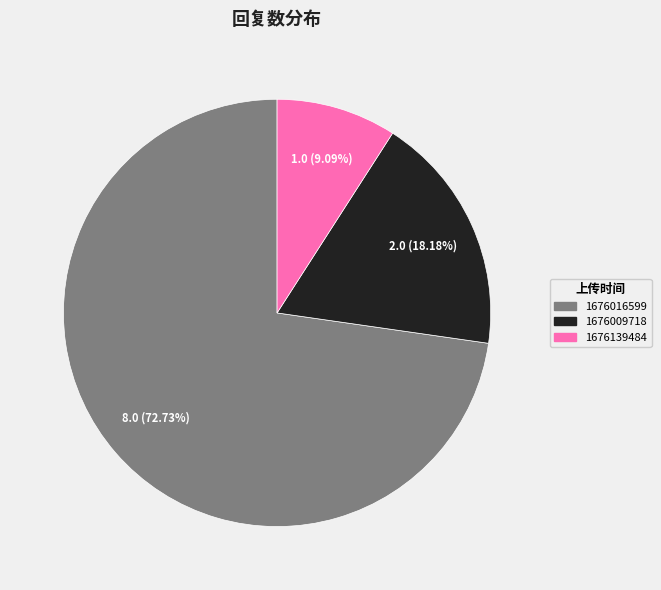

To the nearest percent, what is the average slice percentage?

33%